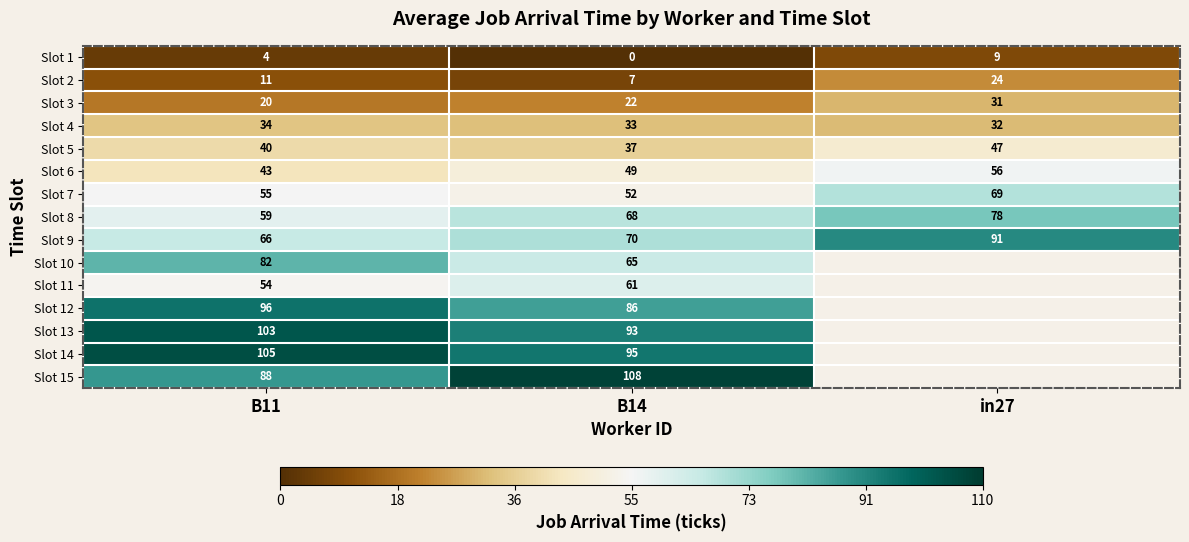

Is it true that Slot 2 equals 10 at B14?

False